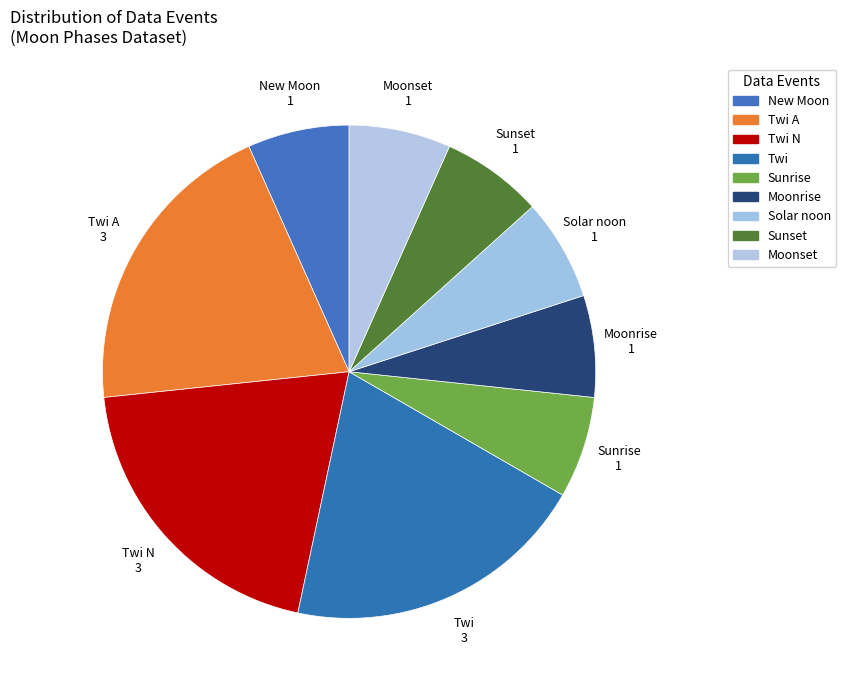

How many slices are in this pie chart?

9